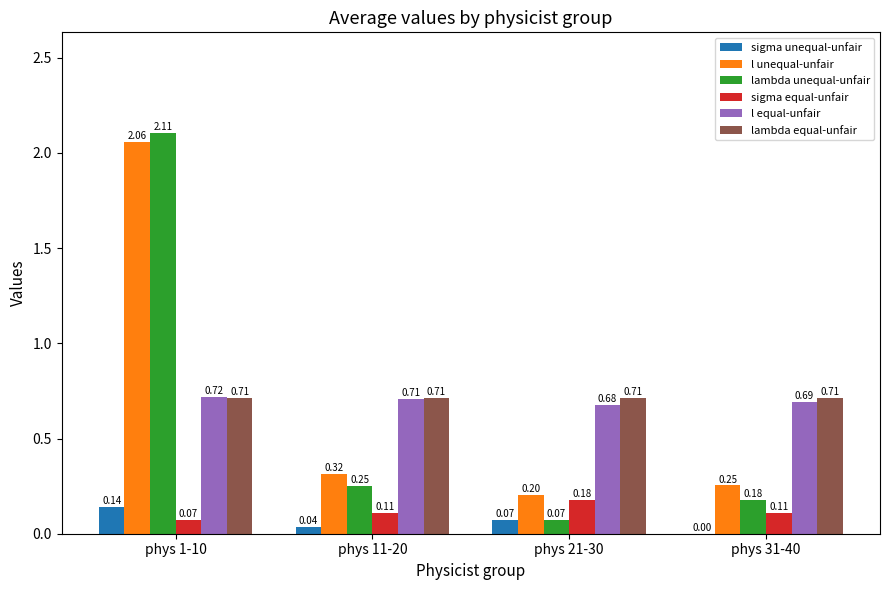

What is the sum of all lambda unequal-unfair values?

2.6